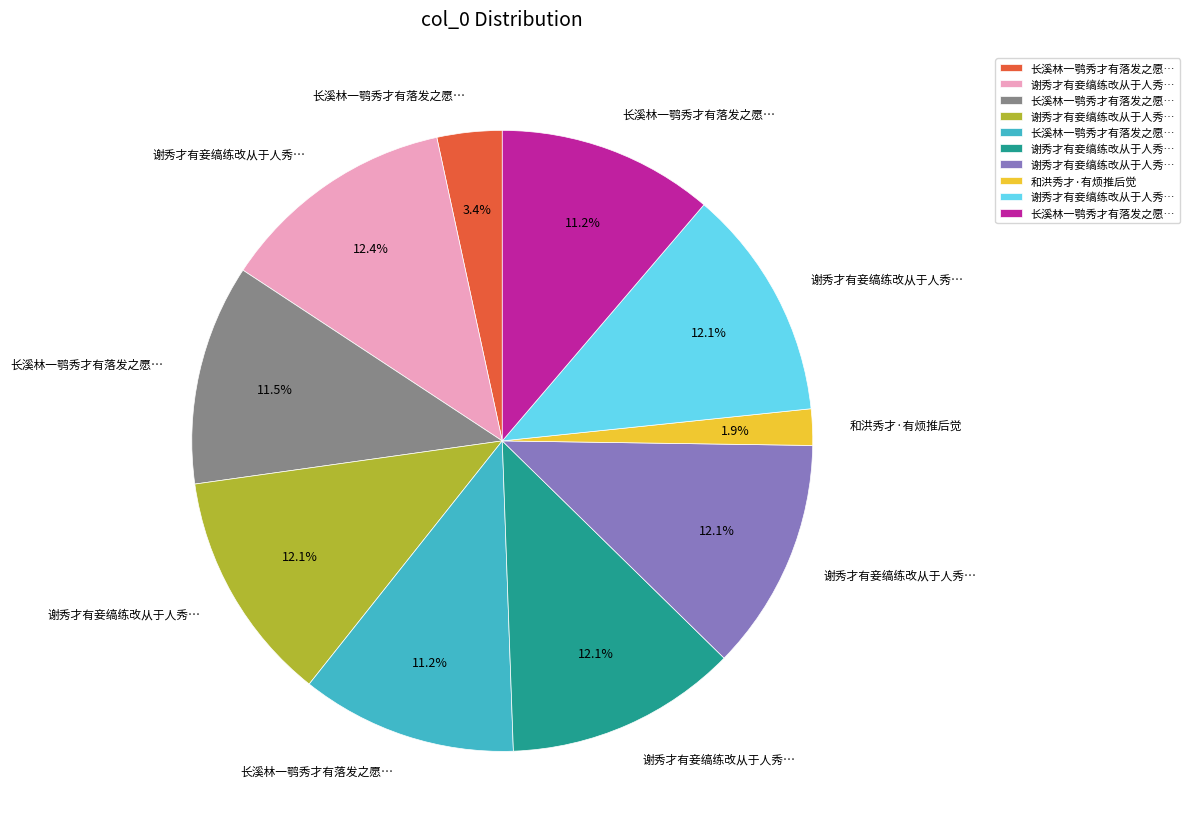

Is there a majority slice in this chart?

No